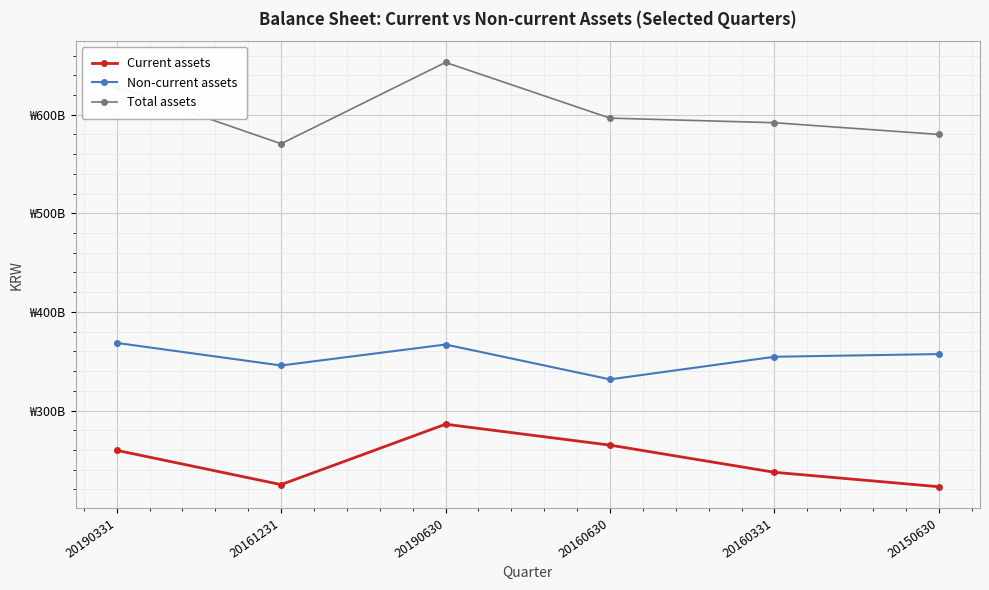

List the series in order of their overall mean, highest first.

Total assets, Non-current assets, Current assets